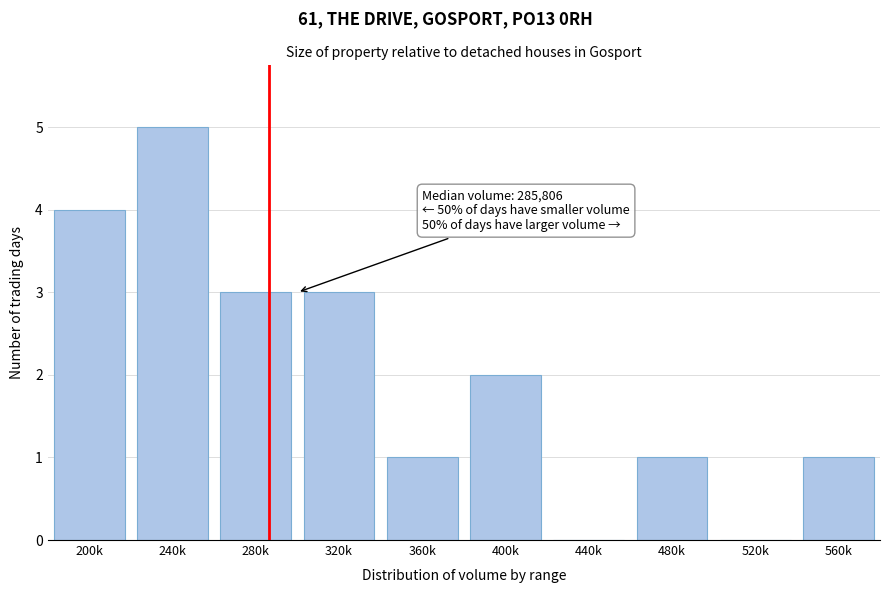

Reading right to left, what are all the values shown in this chart?

560k=1	520k=0	480k=1	440k=0	400k=2	360k=1	320k=3	280k=3	240k=5	200k=4